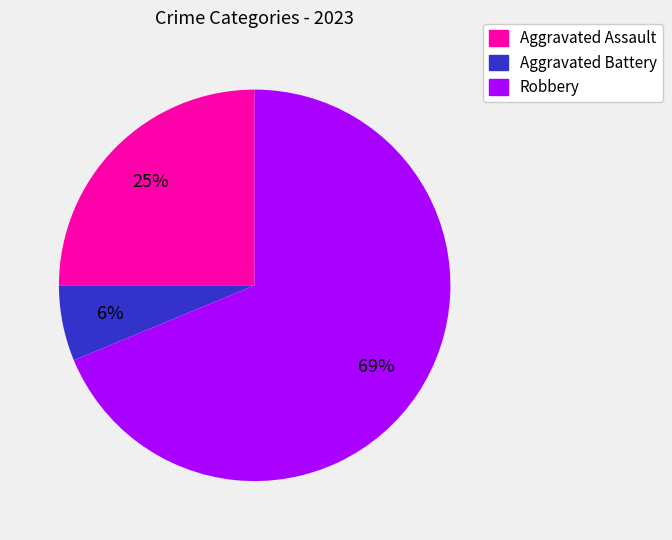

To the nearest percent, what is the combined percentage of Robbery and Aggravated Battery?

75%